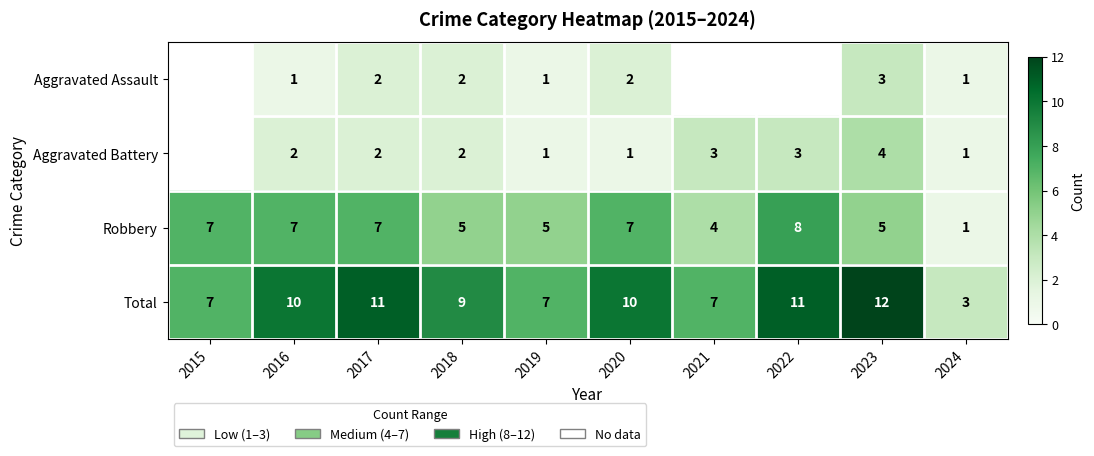

The value of Total at 2018 is 12. True or false?

False